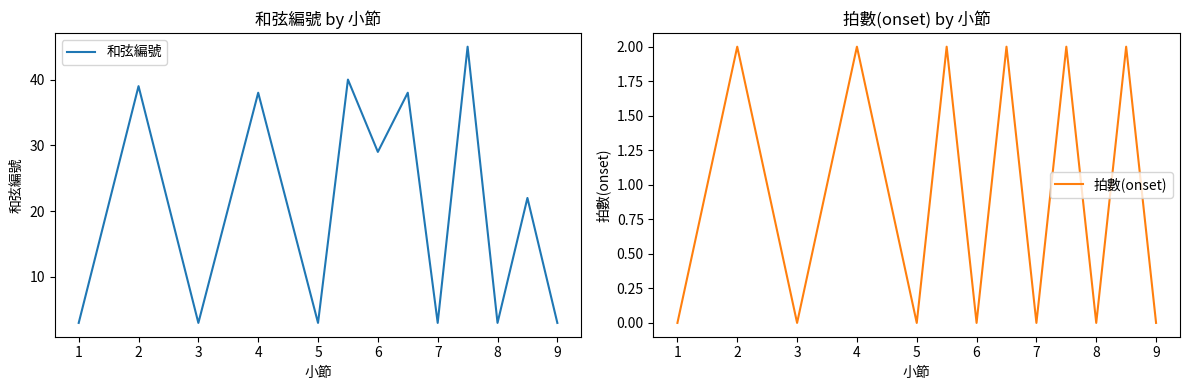

At which category does 拍數(onset) reach its first local peak?

2